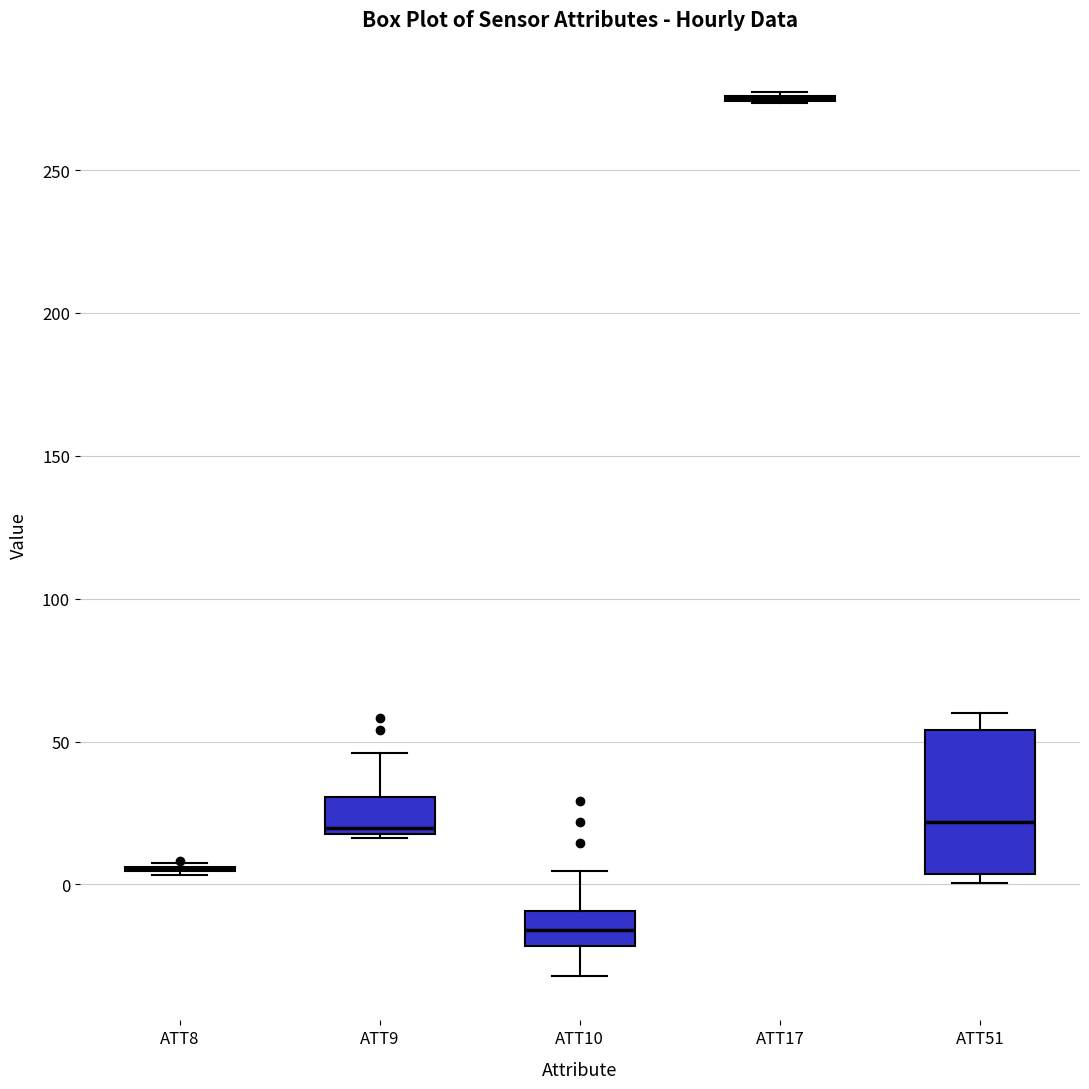

Reading left to right, read every box against the y-axis: the position of its median line, the range the box covers, and the ends of its whiskers. The values are not printed on the chart, so give them approximately, as read against the axis.

ATT8: box collapsed to a line at 5, whiskers 5 to 10
ATT9: median 20 (just above the box's lower edge), box 20 to 30, whiskers 15 to 45
ATT10: median -15, box -20 to -10, whiskers -30 to 5
ATT17: box collapsed to a line at 275, whiskers 275 to 275
ATT51: median 20, box 5 to 55, whiskers 0 to 60